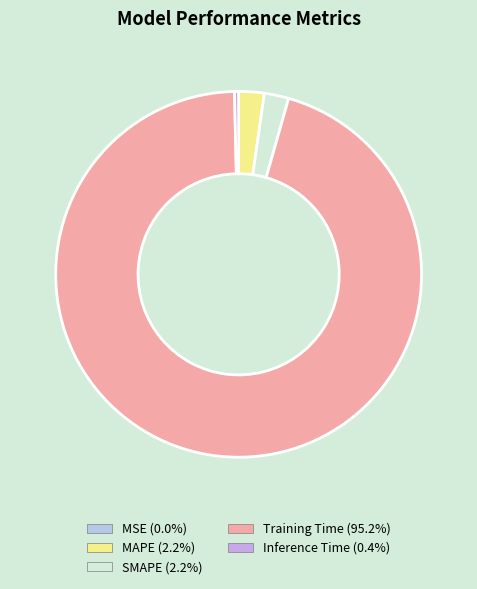

Is MAPE the majority of the pie?

No